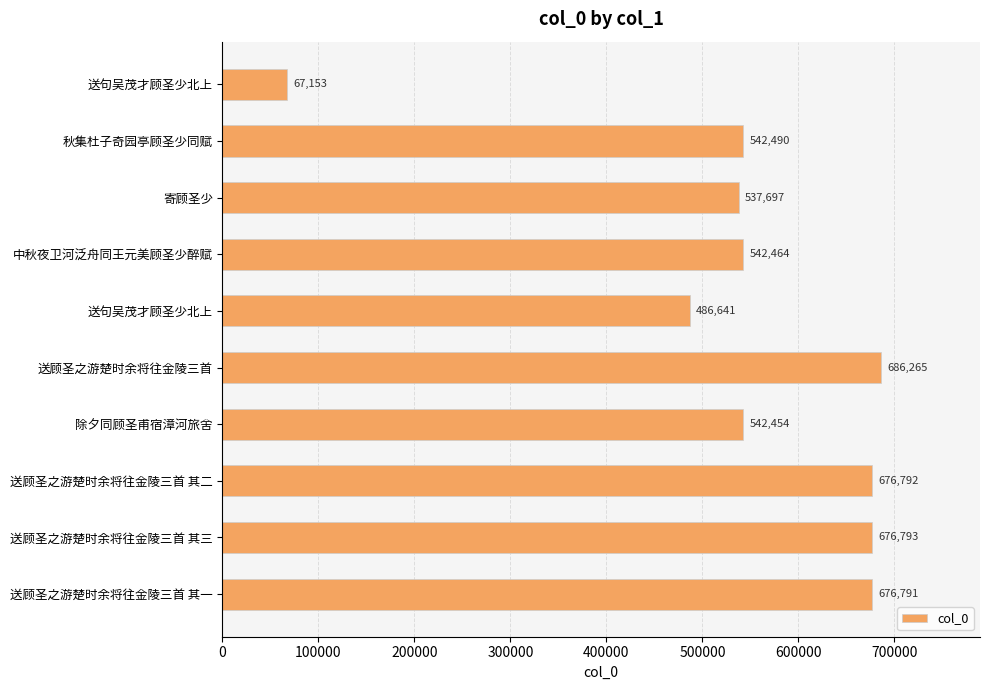

Are the bars horizontal?

Yes